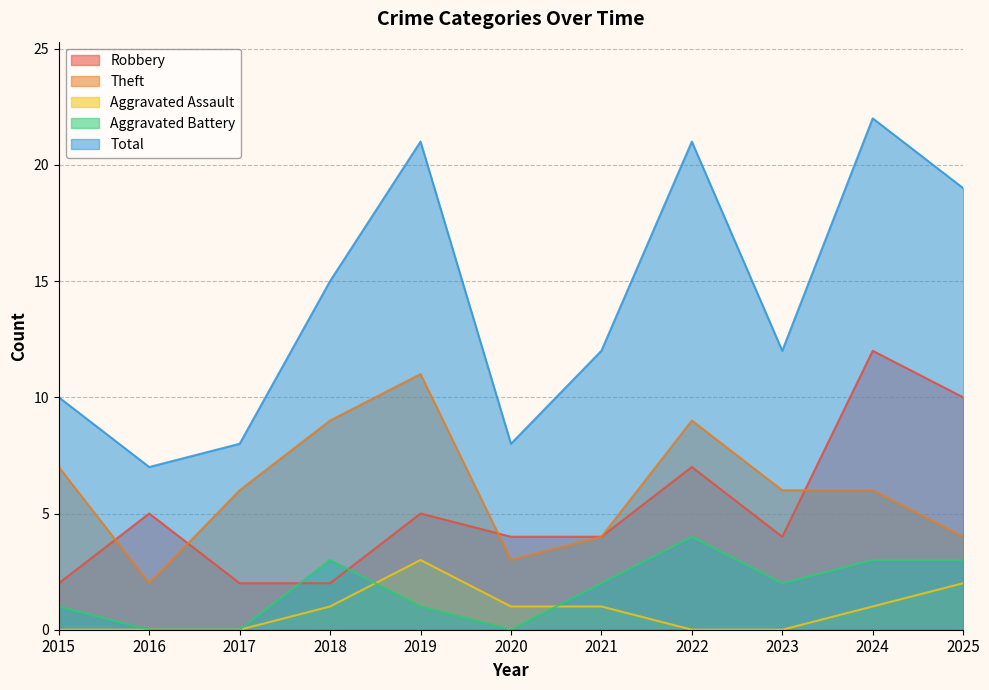

What is the value of the Total point at the 2nd from the left?

7